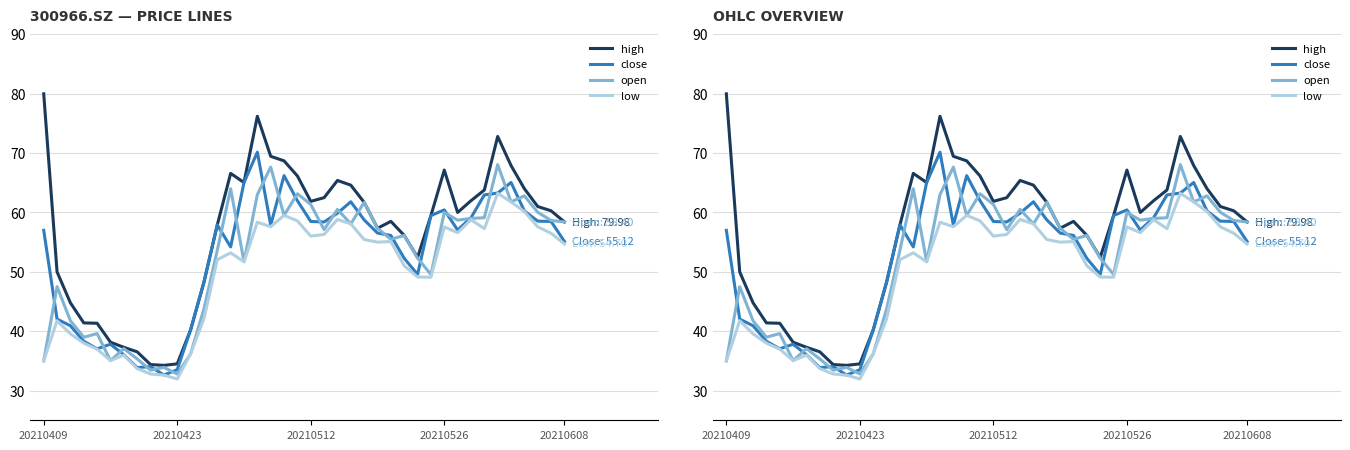

Between 17 and 23, which series saw the biggest shift?

open